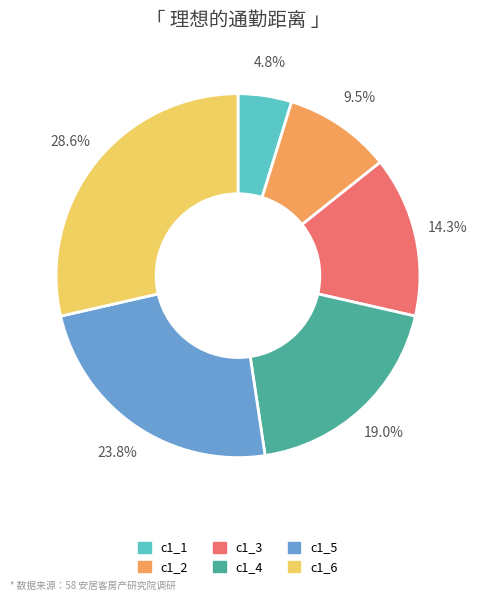

Does c1_2 represent more than half of the total?

No